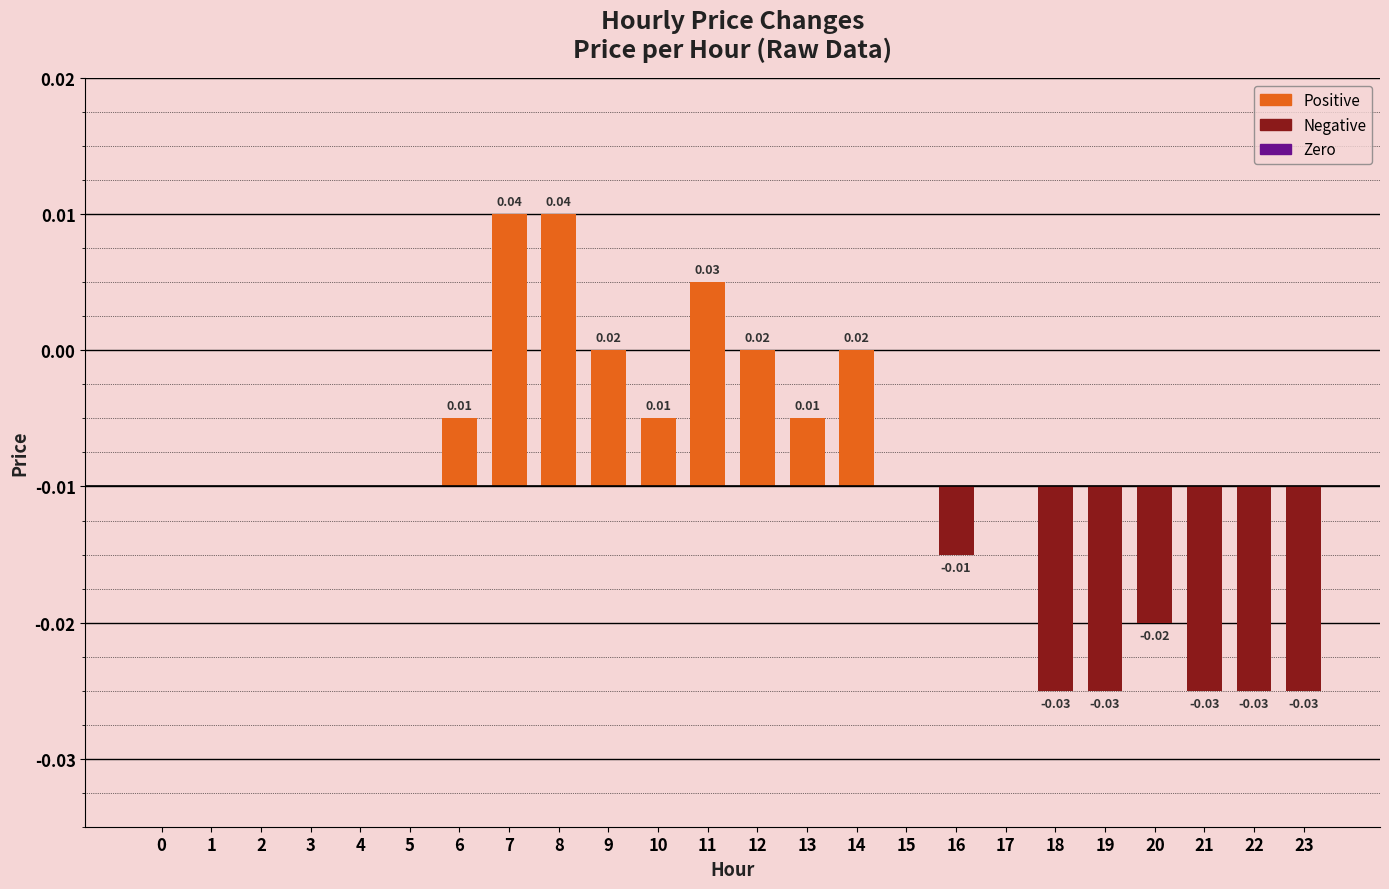

How many bars are there in total?

24